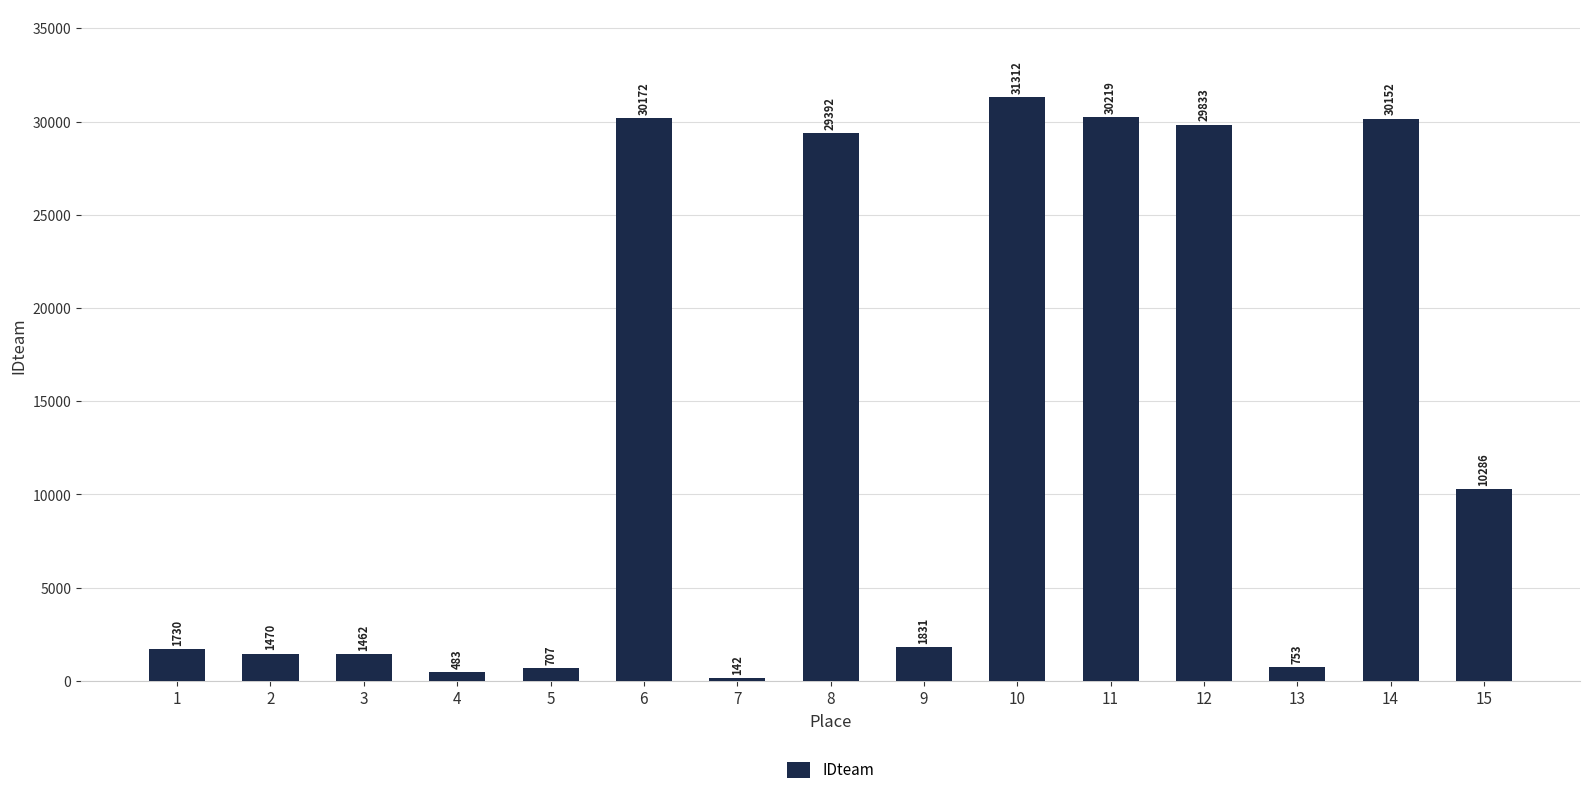

At which category does the chart reach its minimum across all series?

7